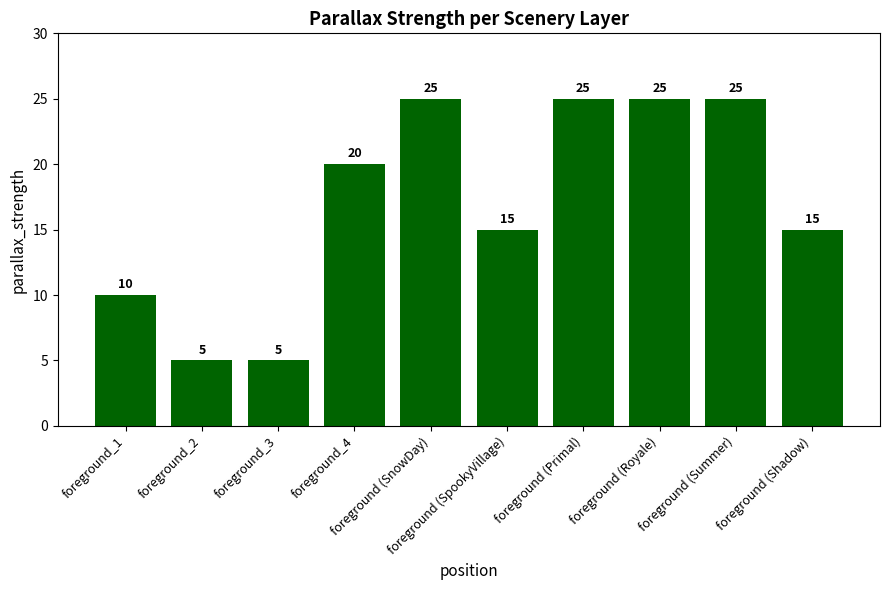

What is the minimum value shown in the chart?

5